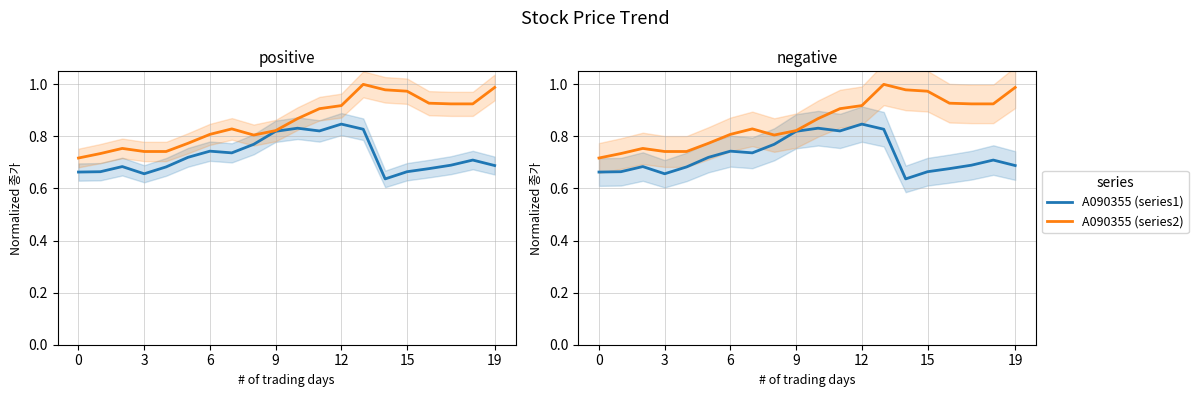

At which category does the chart reach its peak across all series?

13